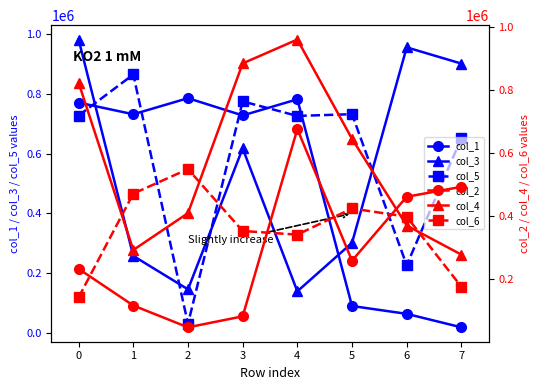

How many intersections are there between col_3 and col_5?

4